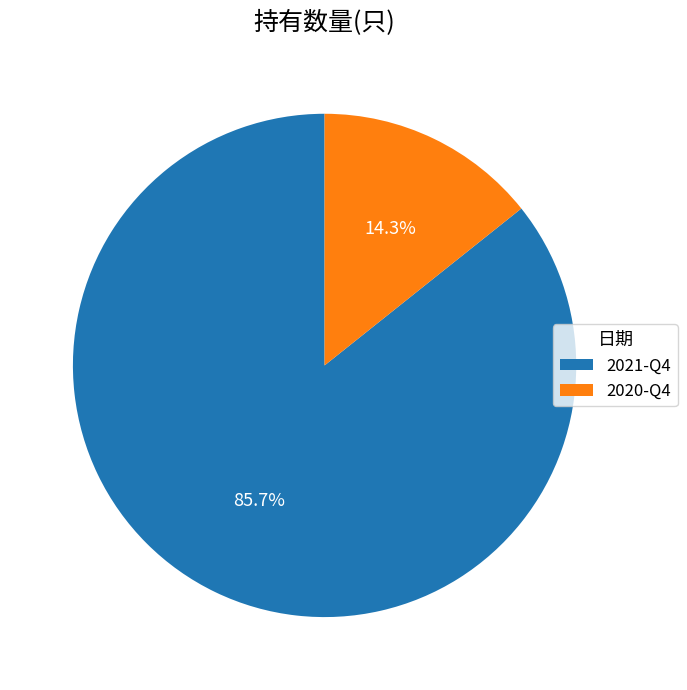

Does 2020-Q4 represent more than half of the total?

No